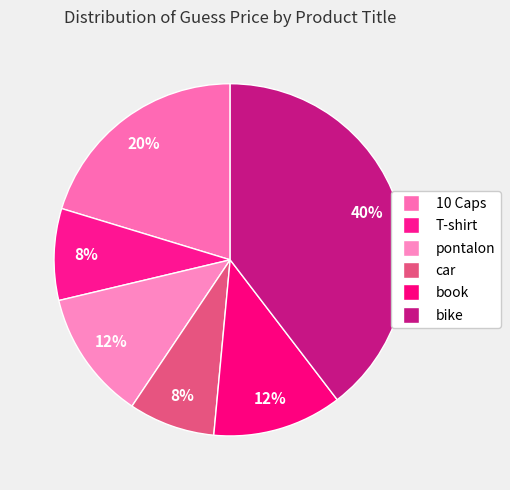

Count the number of slices in the pie.

6